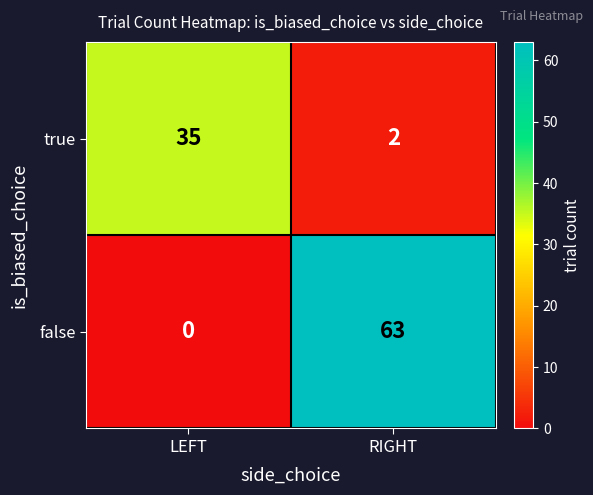

What is the sum of all false values?

63